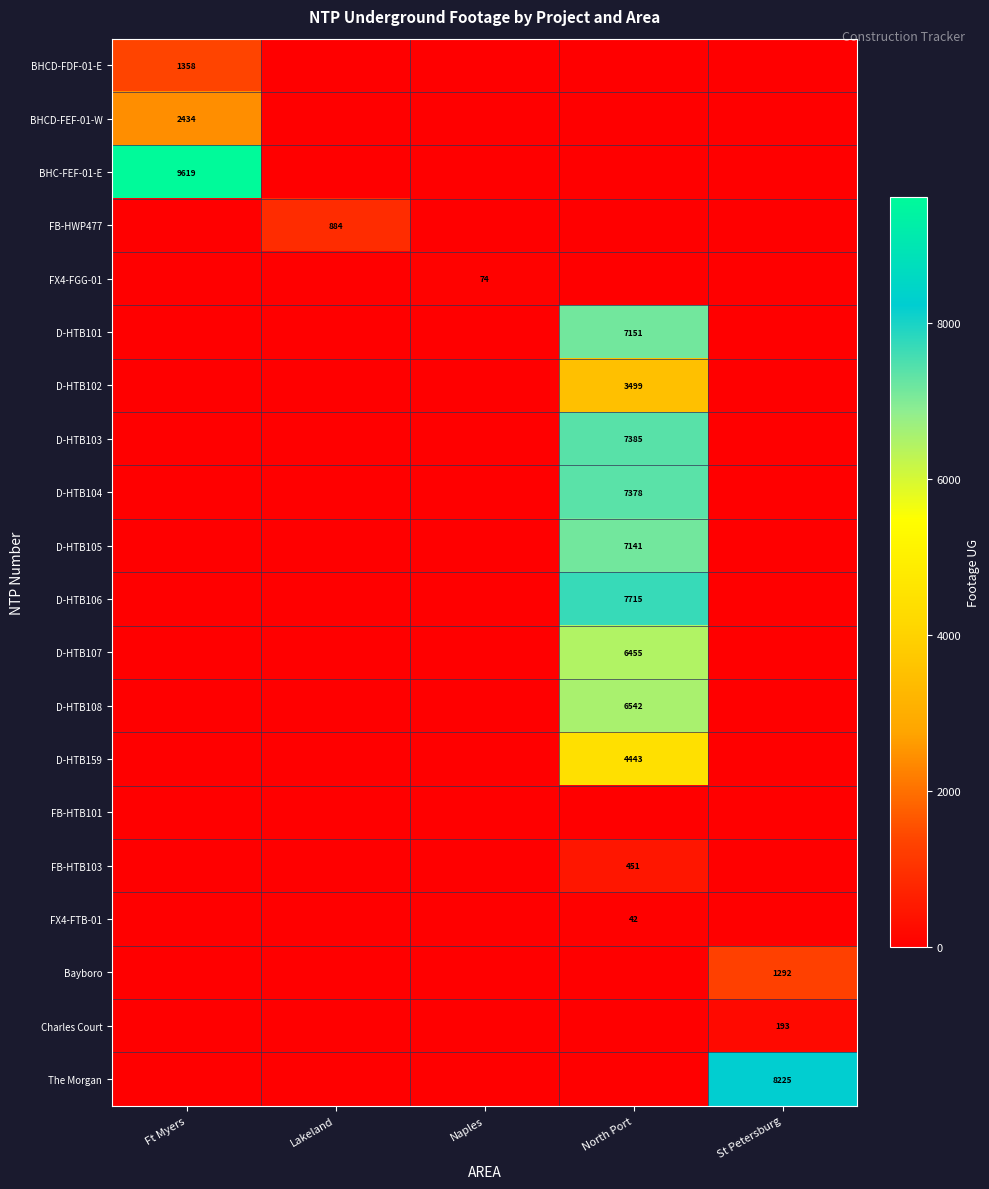

The value of Charles Court at St Petersburg is 275. True or false?

False